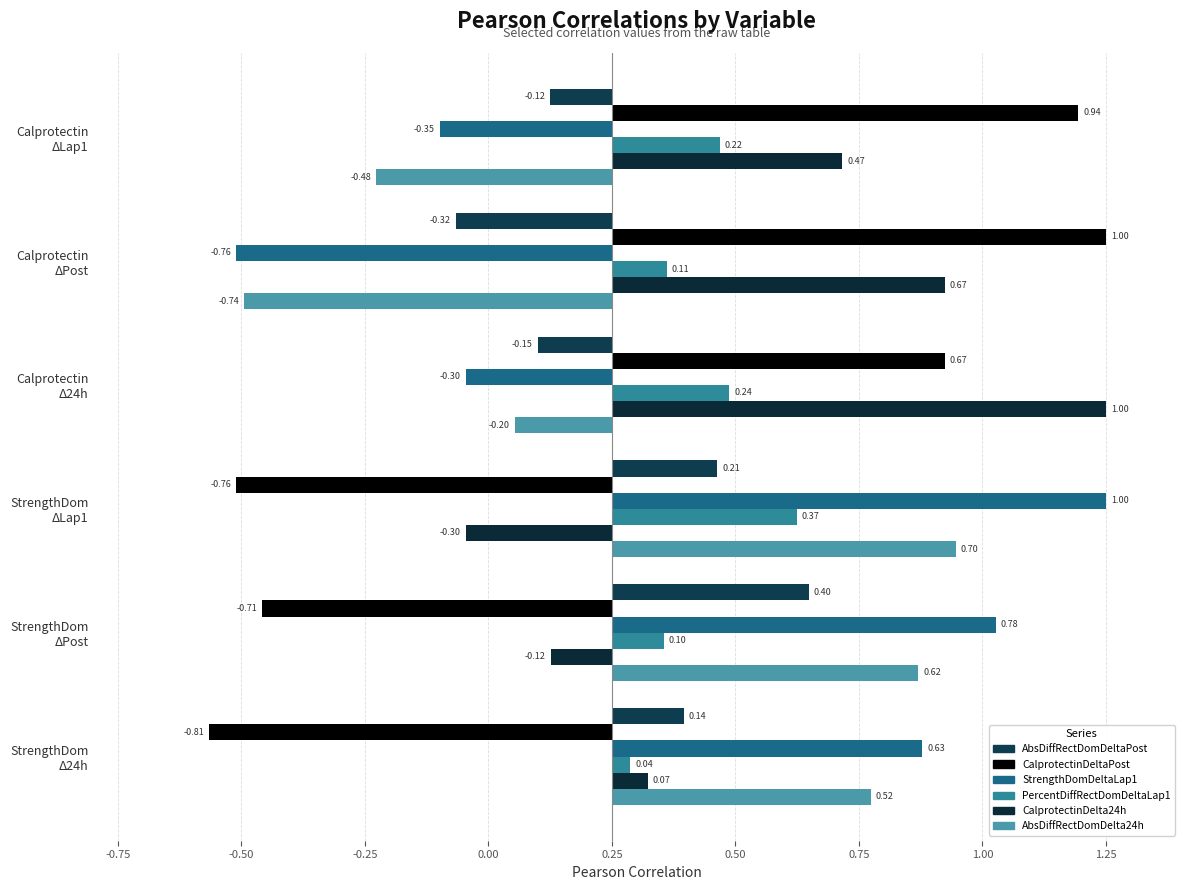

Which series has the largest total across all categories?

CalprotectinDelta24h